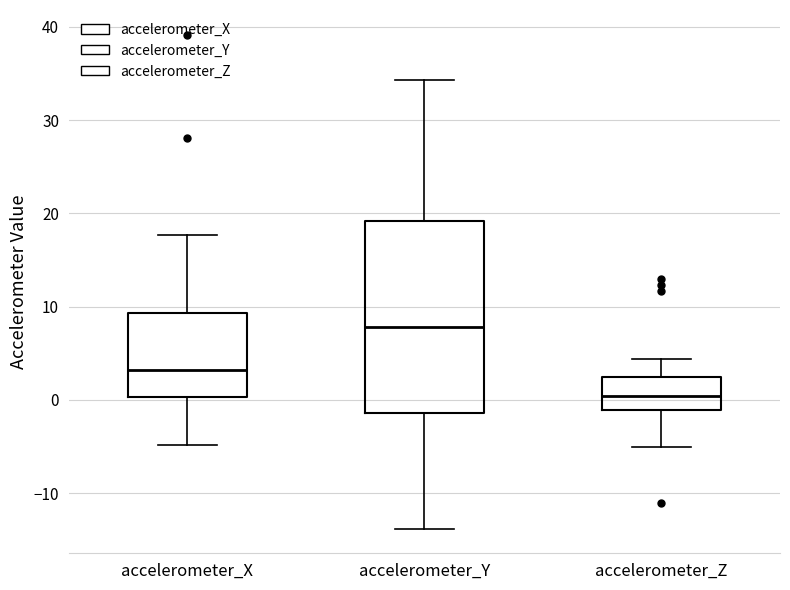

Where is the lower edge of the box for accelerometer_Y on the y-axis? The values are not printed on the chart, so give them approximately, as read against the axis.

-1